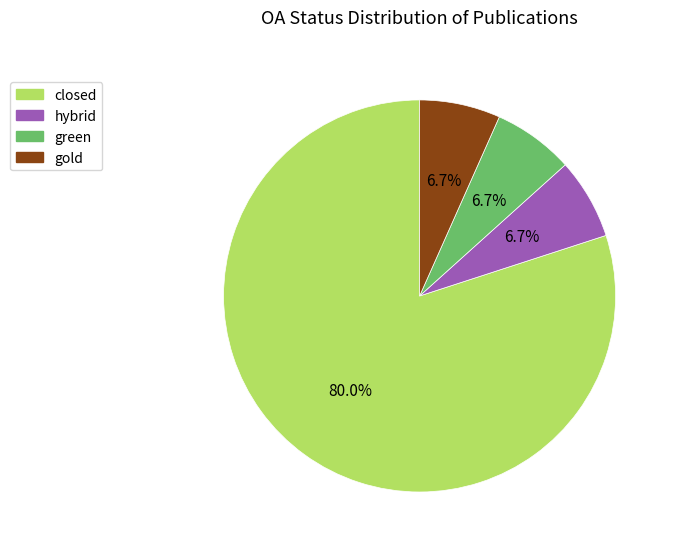

Does any single category account for the majority?

Yes